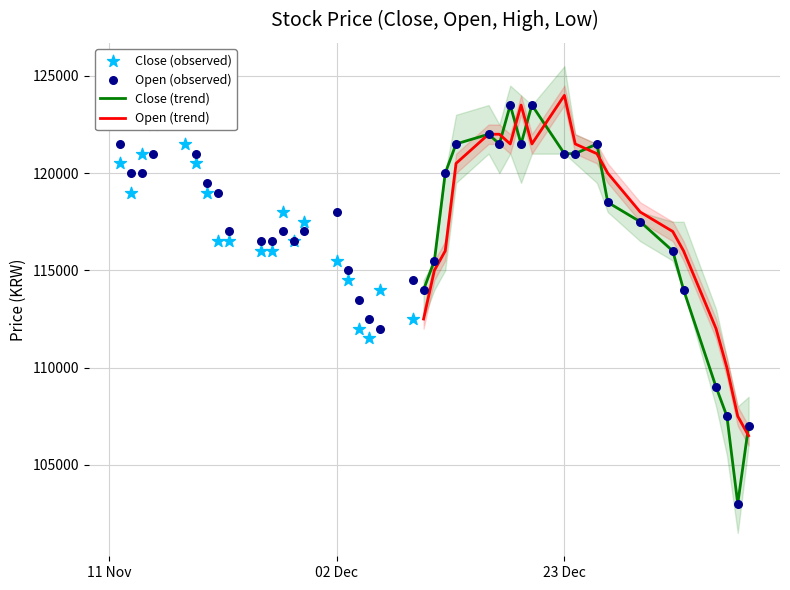

What is the minimum value for Close (trend)?

103000